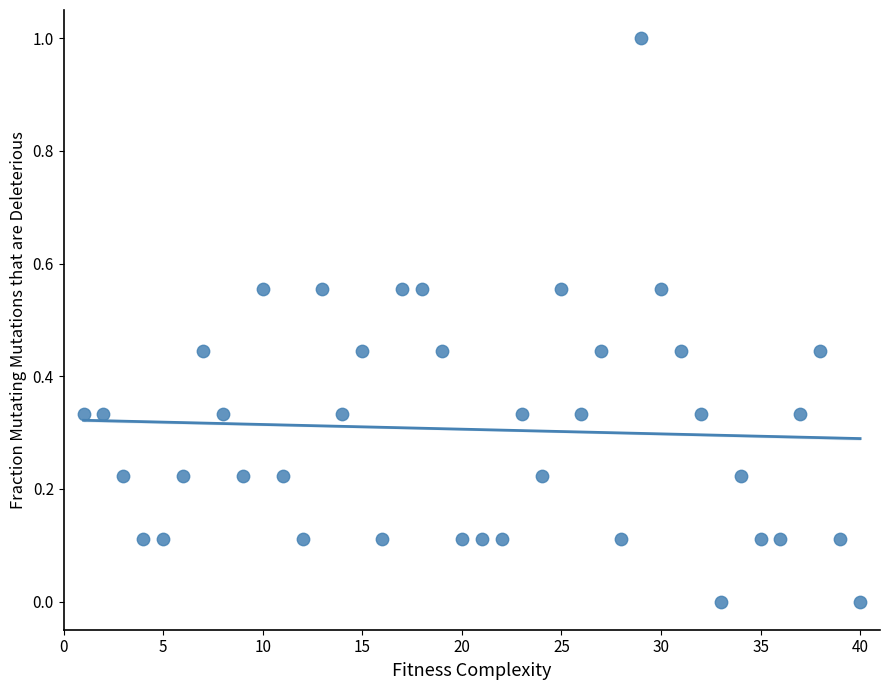

What is the range of X values (max minus min)?

39.0